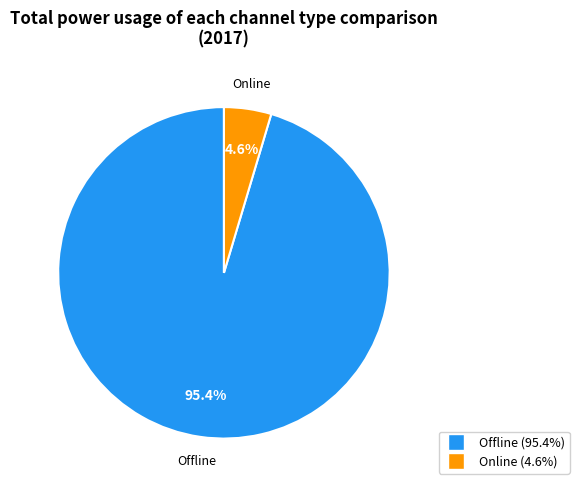

To the nearest percent, what is the difference between the largest and smallest slice percentages?

91%